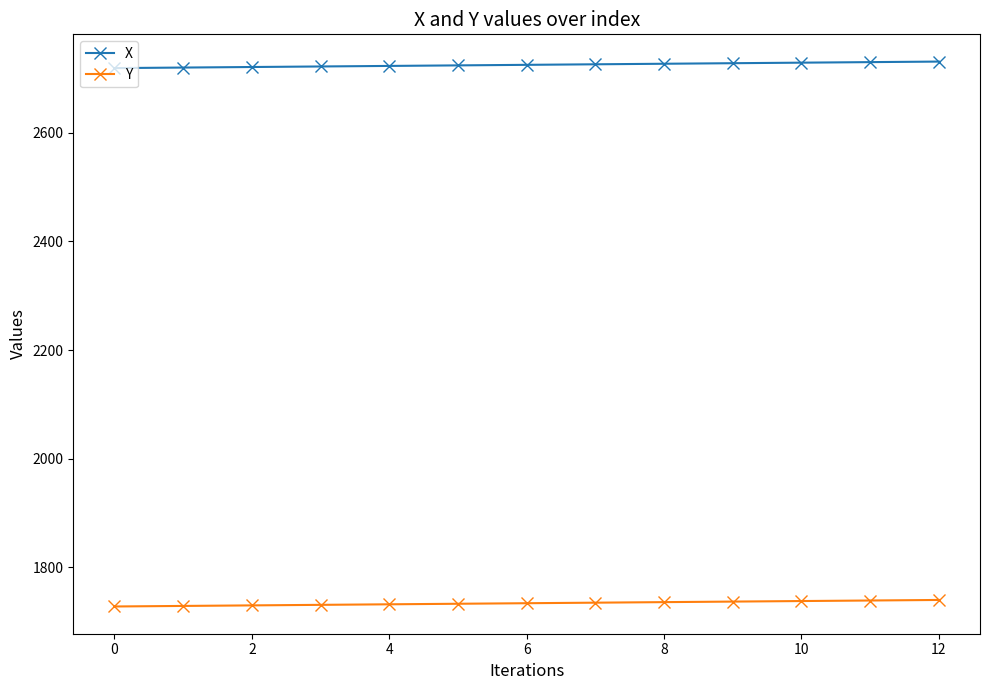

How many lines are shown in the chart?

2